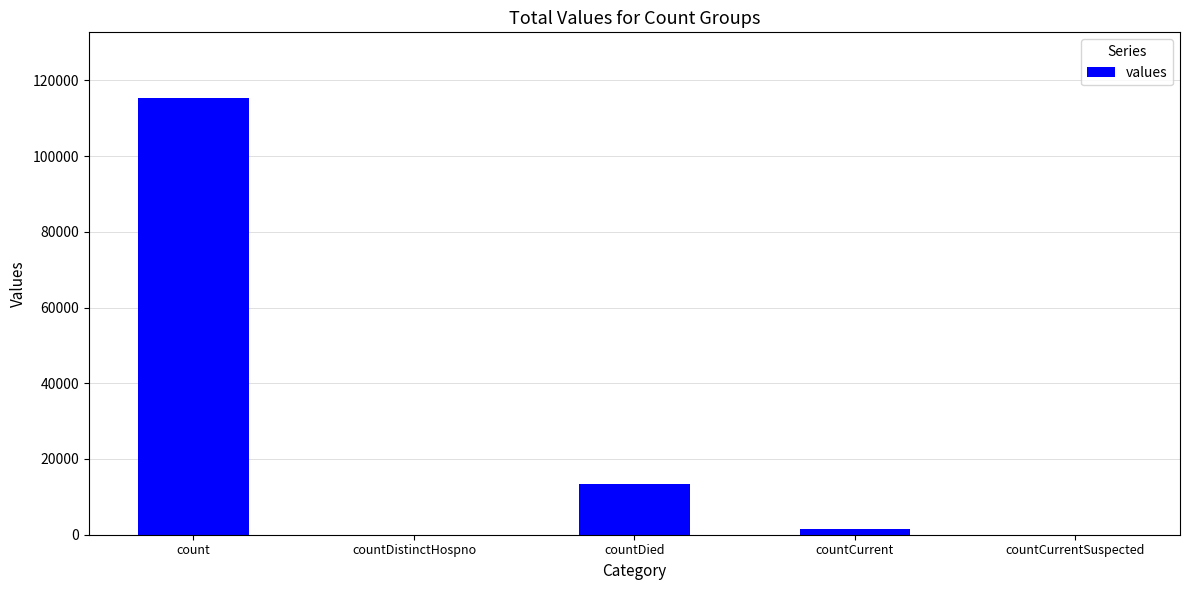

Count the number of categories in the chart.

5